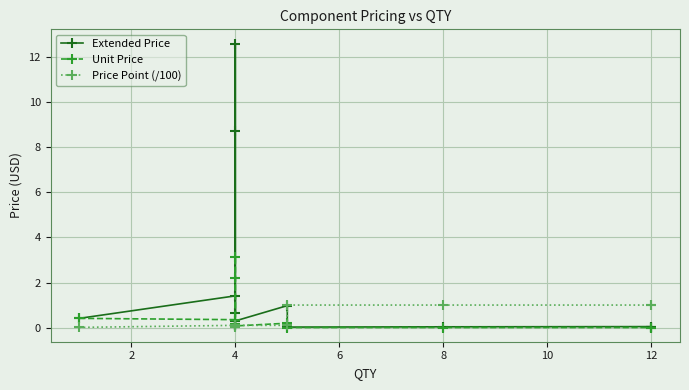

What is the highest value of the Price Point (/100) series?

1.0